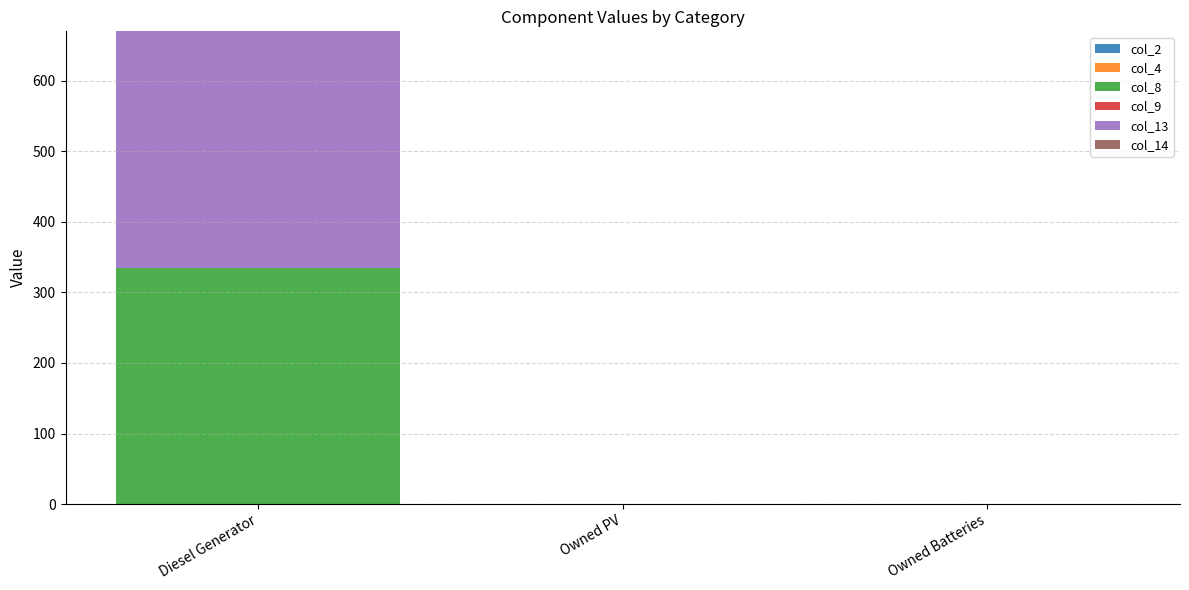

Reading left to right, transcribe the values for col_8.

Diesel Generator=335	Owned PV=0	Owned Batteries=0